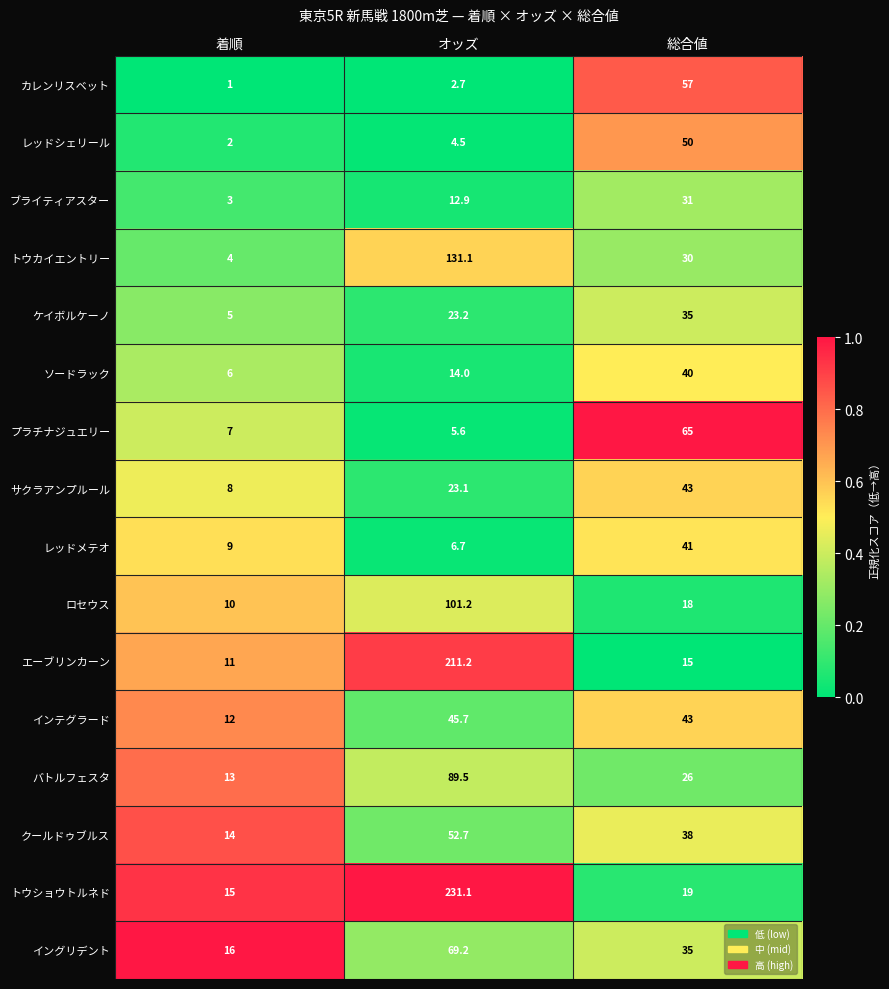

Which series has the largest range (max minus min)?

トウショウトルネド